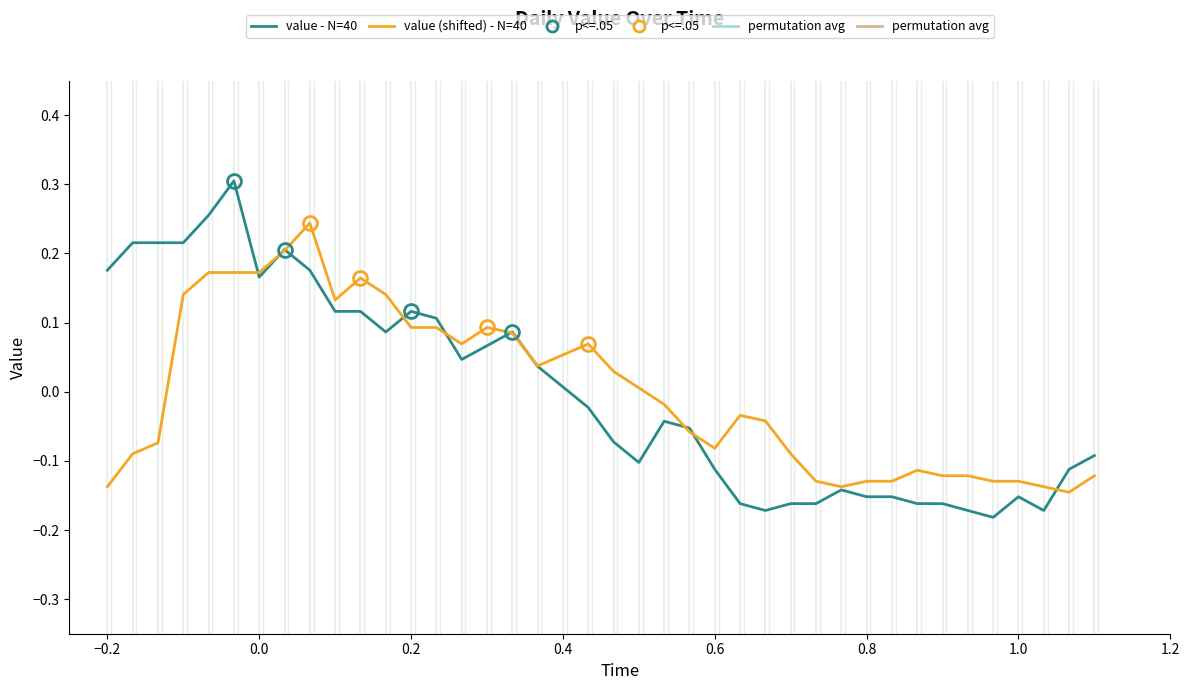

How many positive values does the value - N=40 series have?

19